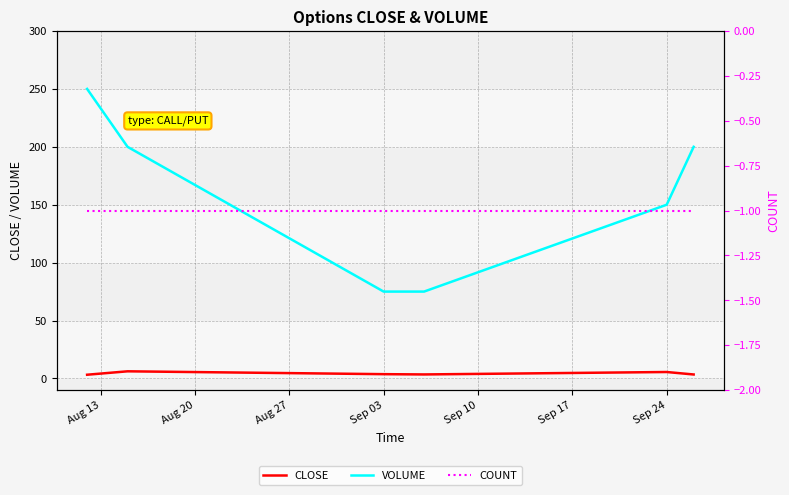

The value of VOLUME at Sep 24 is 150.0. True or false?

True